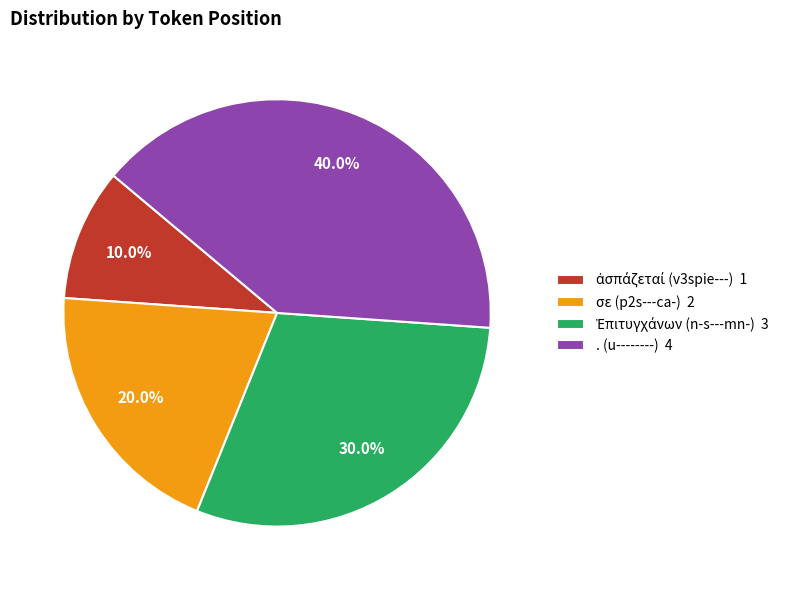

How many slices are in this pie chart?

4